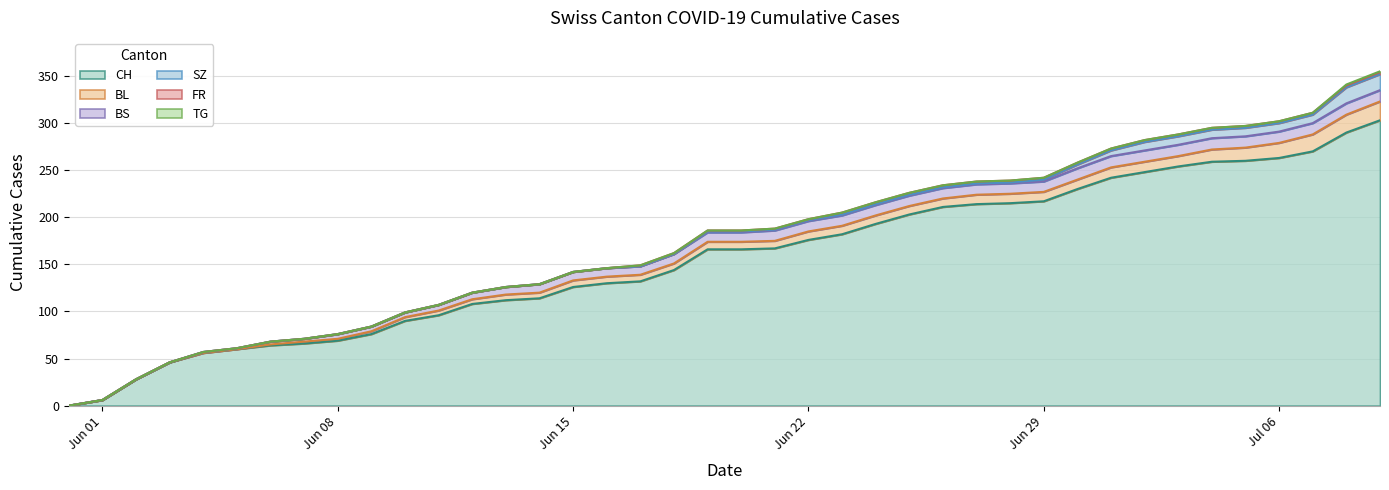

How many FR values are between 0 and 2?

40